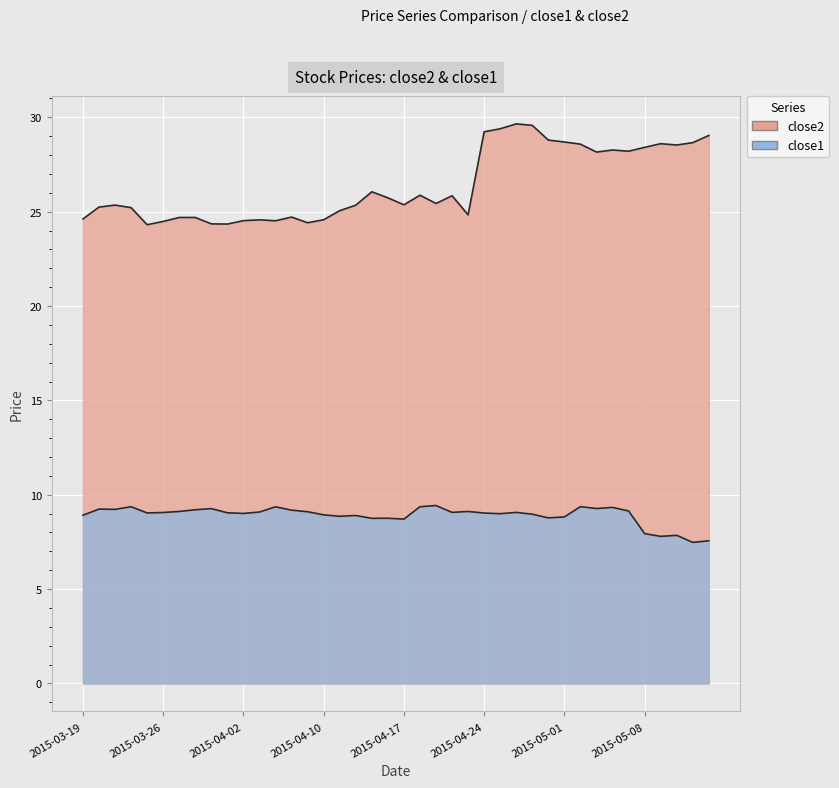

List the labels in order of close2 value, smallest first.

2015-03-25, 2015-04-01, 2015-03-31, 2015-04-09, 2015-03-26, 2015-04-07, 2015-04-02, 2015-04-06, 2015-04-10, 2015-03-19, 2015-03-27, 2015-03-30, 2015-04-08, 2015-04-23, 2015-04-13, 2015-03-24, 2015-03-20, 2015-04-14, 2015-03-23, 2015-04-17, 2015-04-21, 2015-04-16, 2015-04-22, 2015-04-20, 2015-04-15, 2015-05-05, 2015-05-07, 2015-05-06, 2015-05-08, 2015-05-12, 2015-05-04, 2015-05-11, 2015-05-13, 2015-05-01, 2015-04-30, 2015-05-14, 2015-04-24, 2015-04-27, 2015-04-29, 2015-04-28